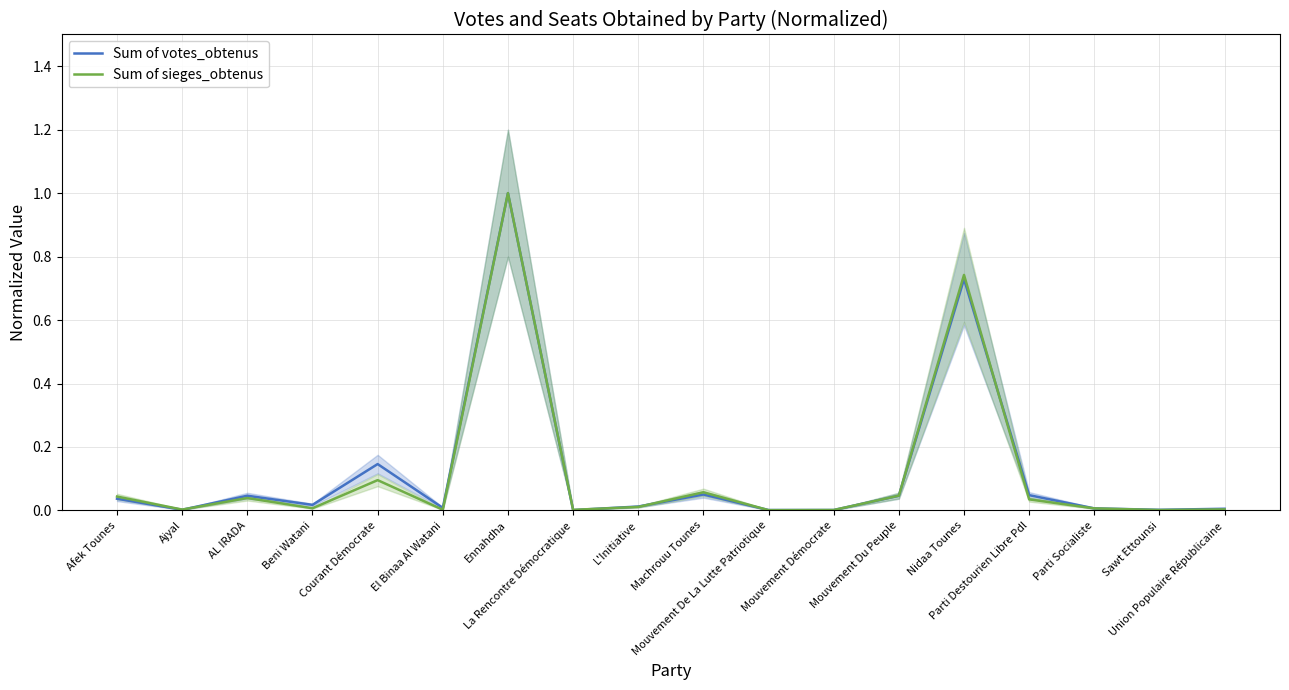

Does the chart have visible grid lines?

Yes